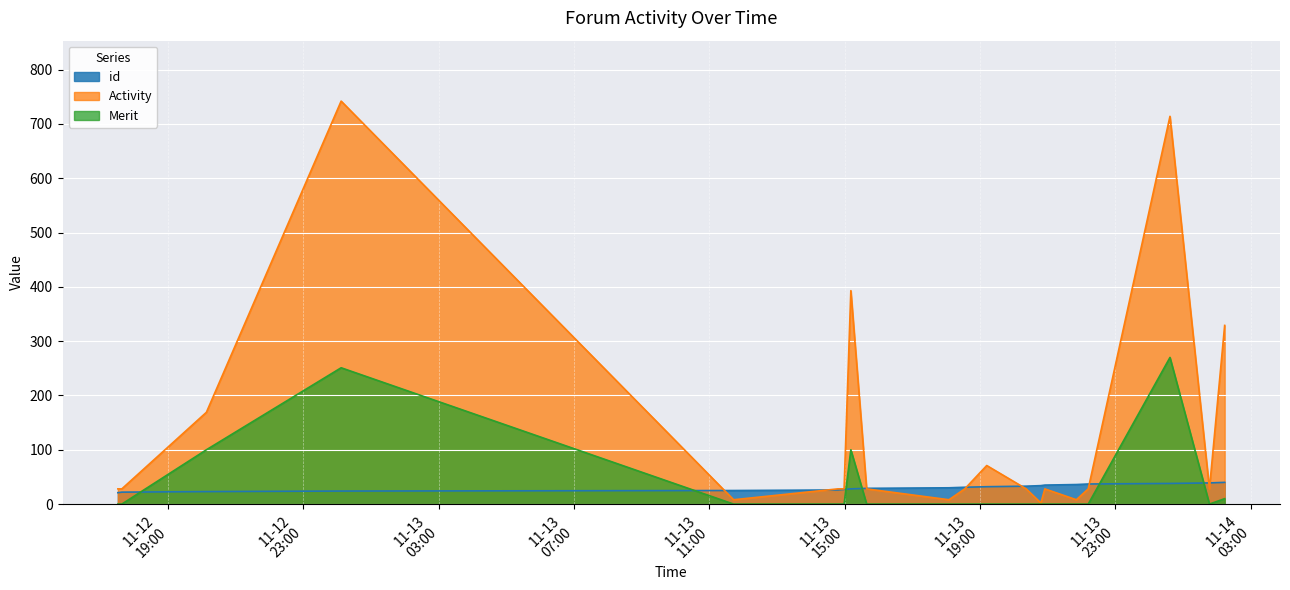

Is the value of Merit at 2017-11-12 17:38 greater than the value of Activity at 2017-11-12 17:31?

No